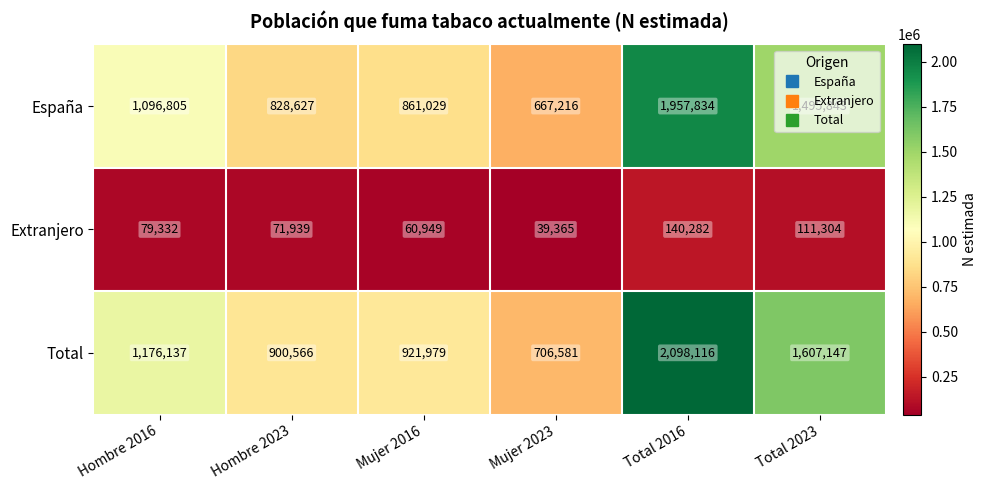

What is the sum of all España values?

6907354